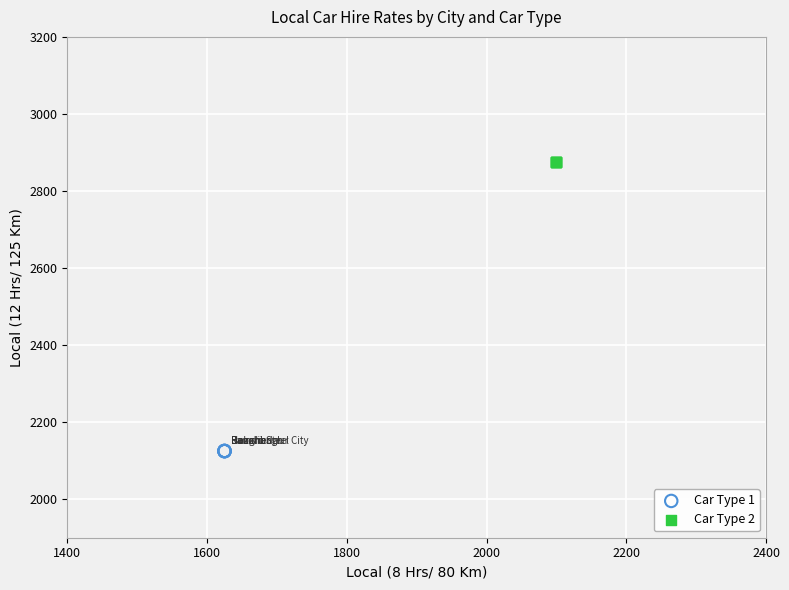

Which series reaches the minimum Y coordinate?

Car Type 1